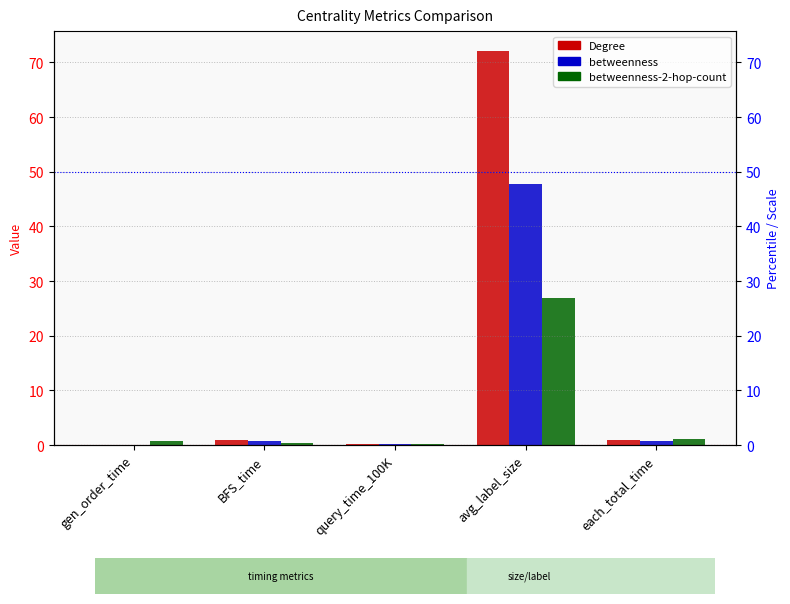

Which series has the largest range (max minus min)?

Degree